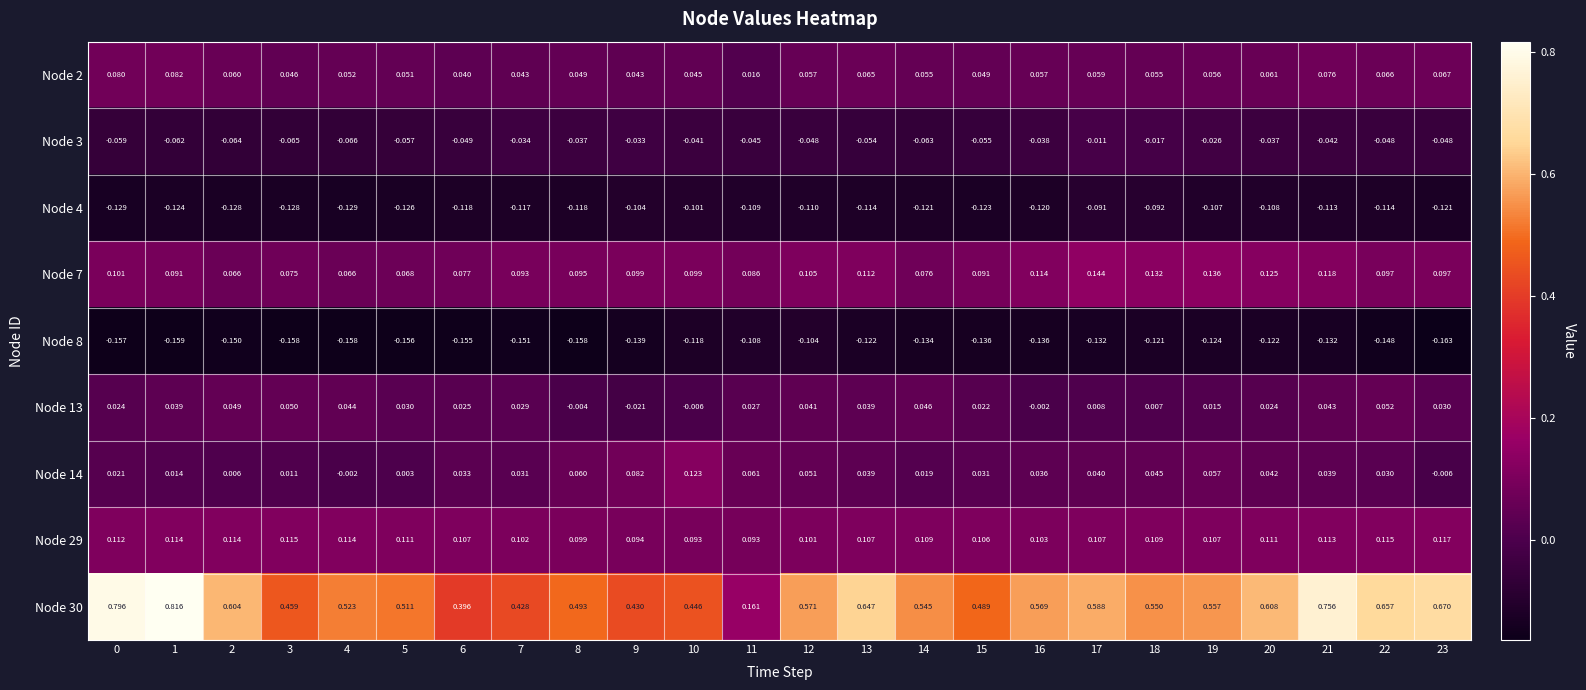

Which series has the largest range (max minus min)?

Node 30